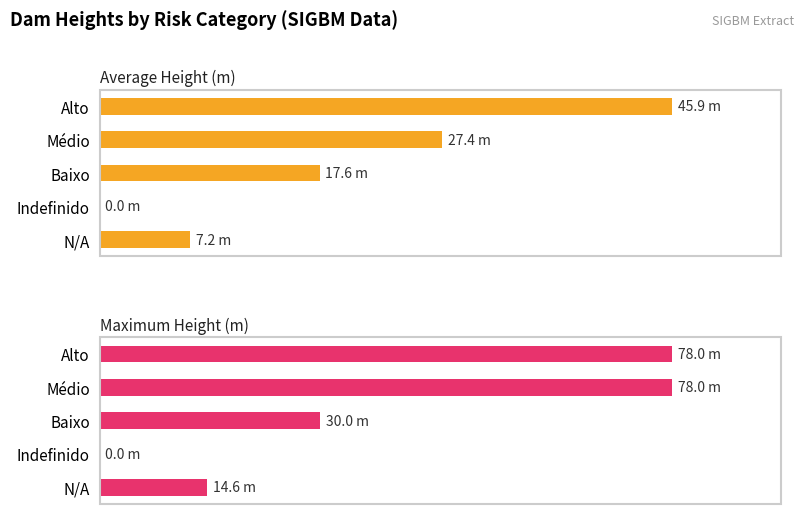

Which series has the widest spread of values?

Average Height (m)